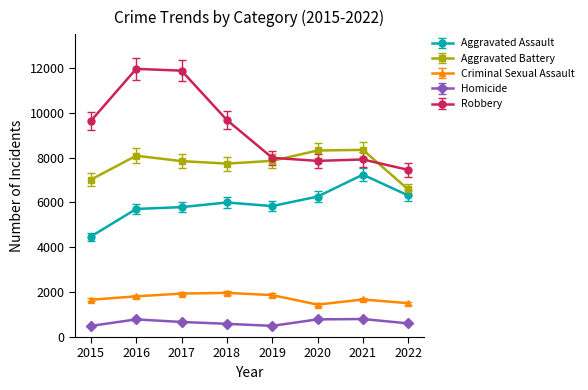

How many lines are shown in the chart?

5